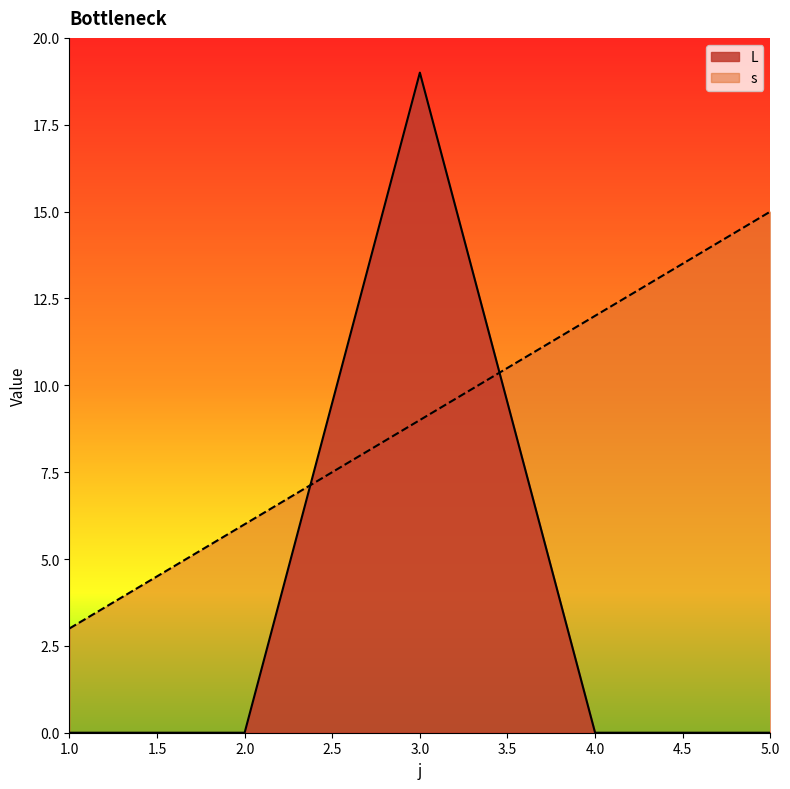

What is the greatest value displayed?

19